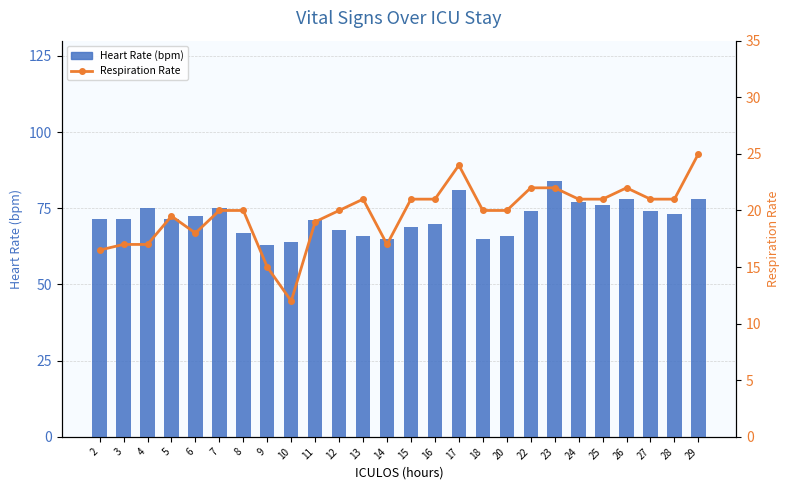

At which label is Respiration Rate closest to 18?

6